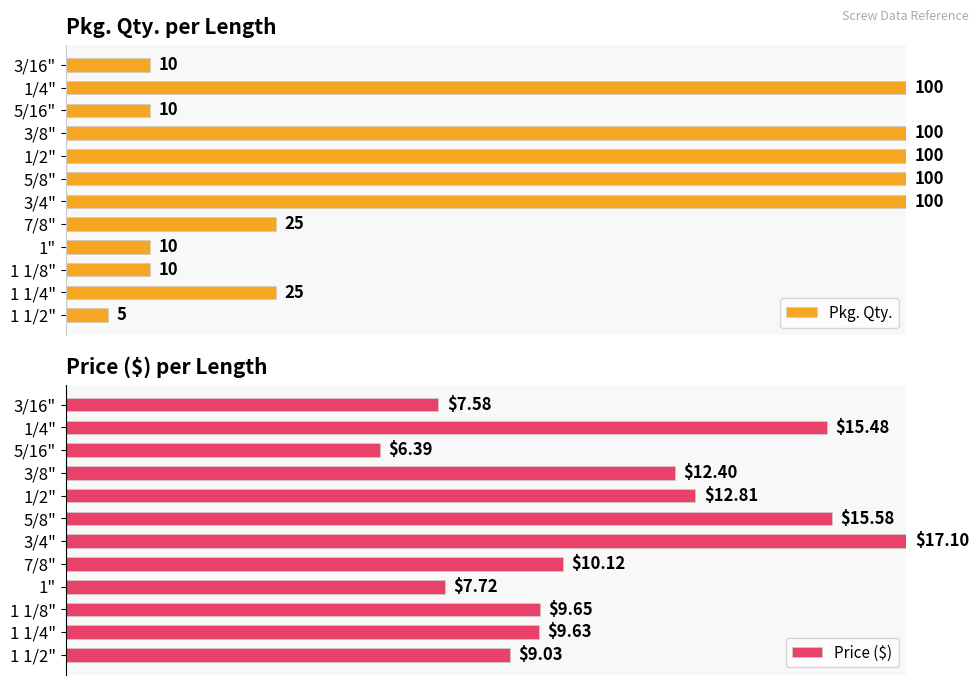

Count the number of categories in the chart.

12